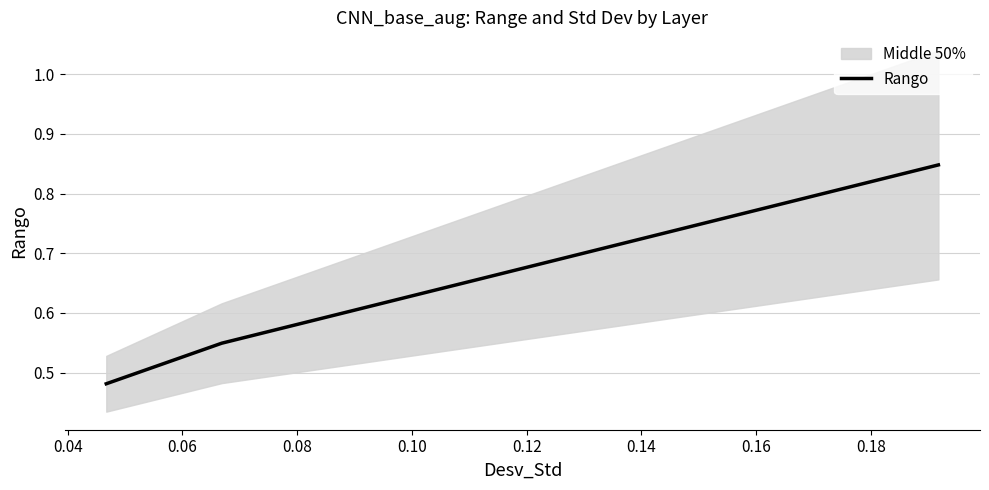

Is it true that the value at 0.04 is 0.5?

True